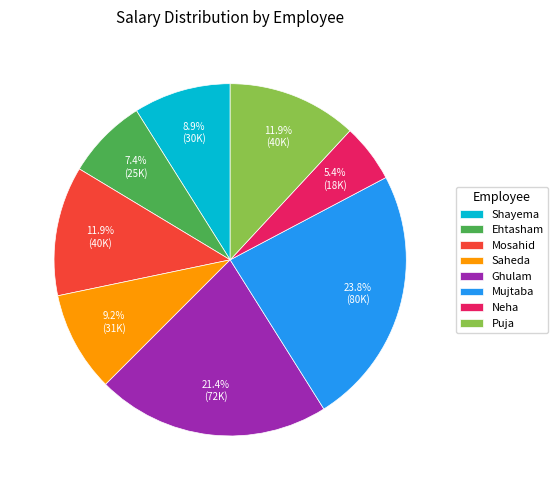

To the nearest percent, what is the combined percentage of Puja and Mujtaba?

36%